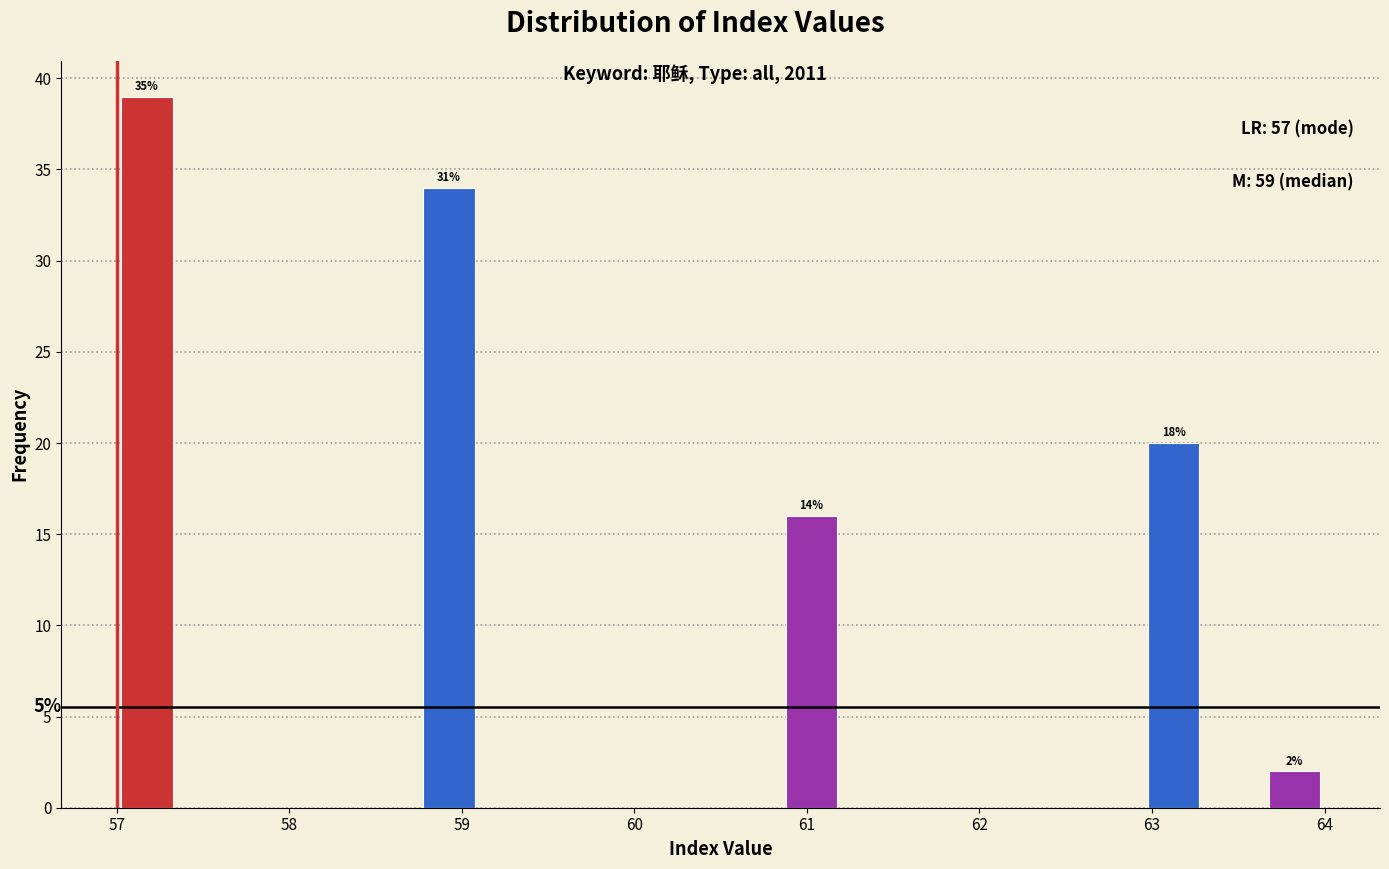

Read against the x-axis, roughly where is the centre of the tallest bar?

57.2